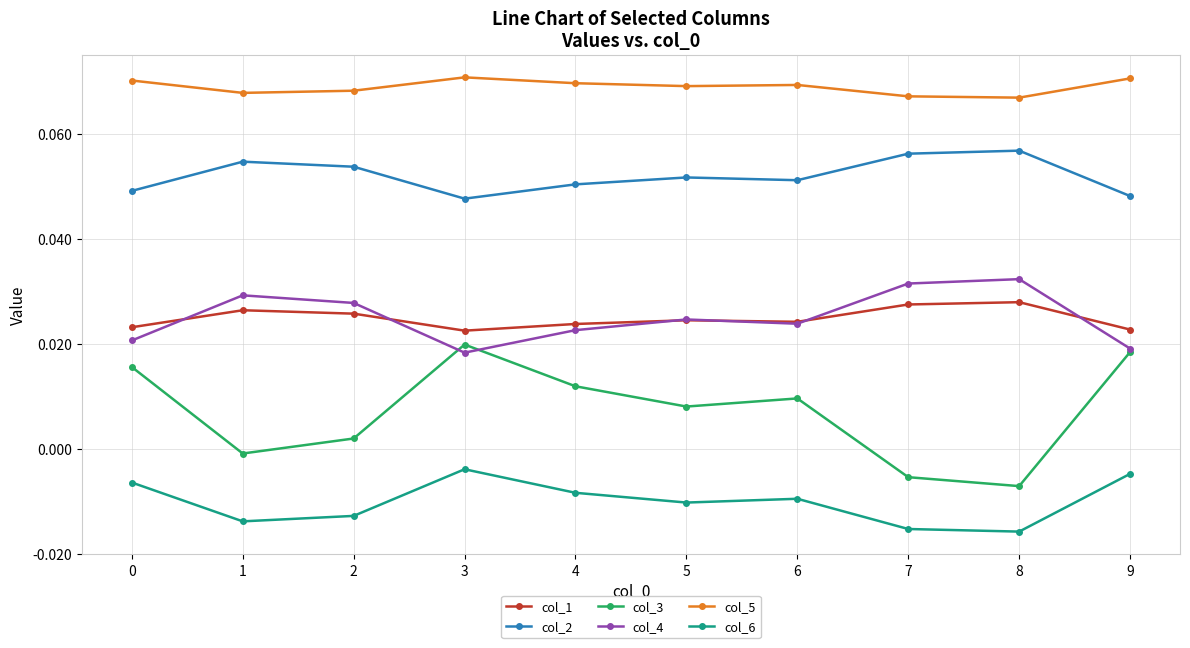

At which category does col_3 reach its first local valley?

1